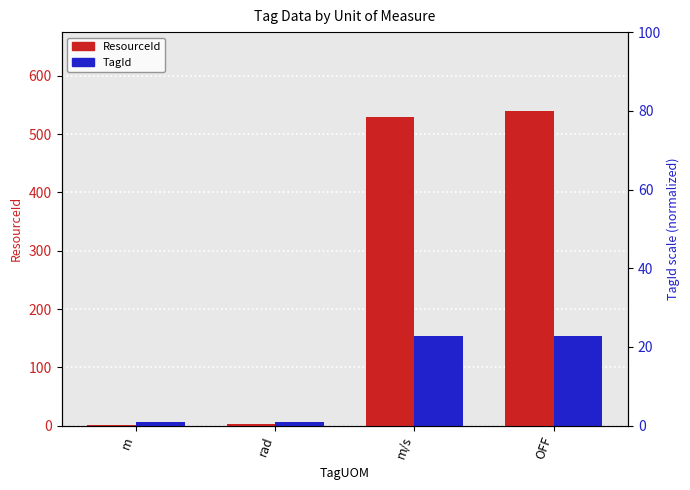

Which series has the widest spread of values?

ResourceId